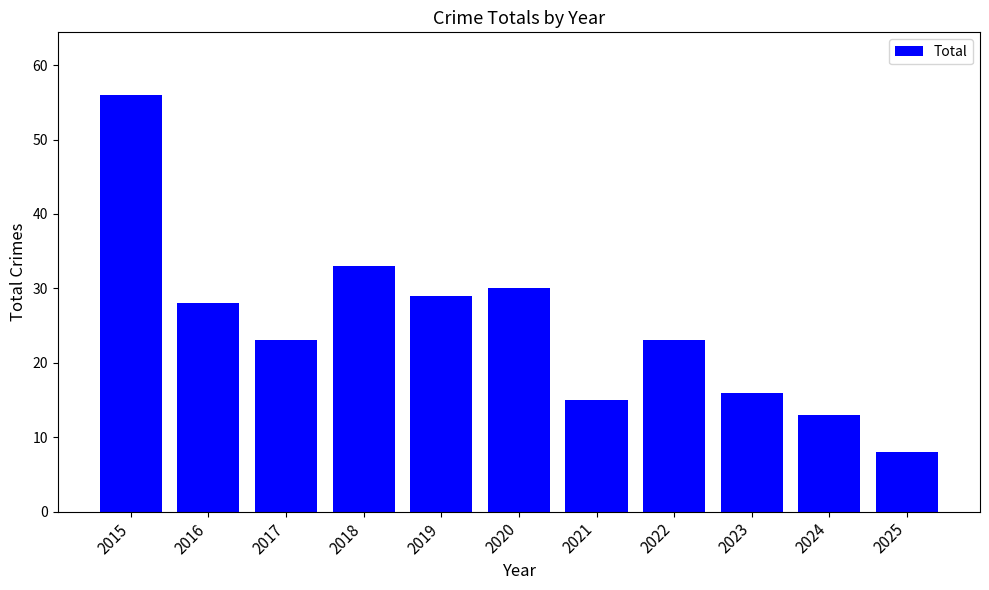

Is it true that the value at 2023 is 23?

False